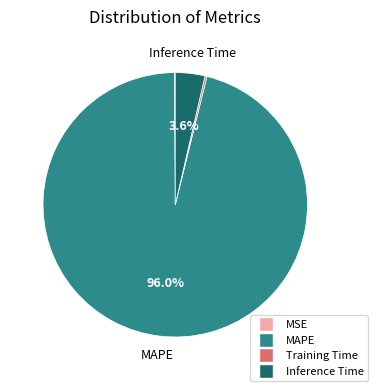

What is the majority slice?

MAPE